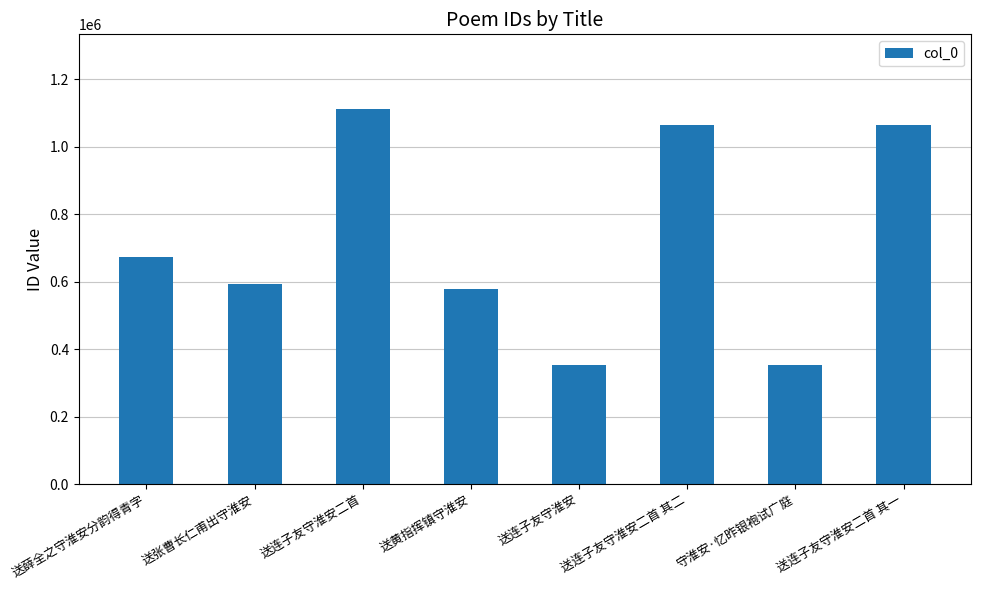

Where is the data nearest to the value 732532?

送薛全之守淮安分韵得青字